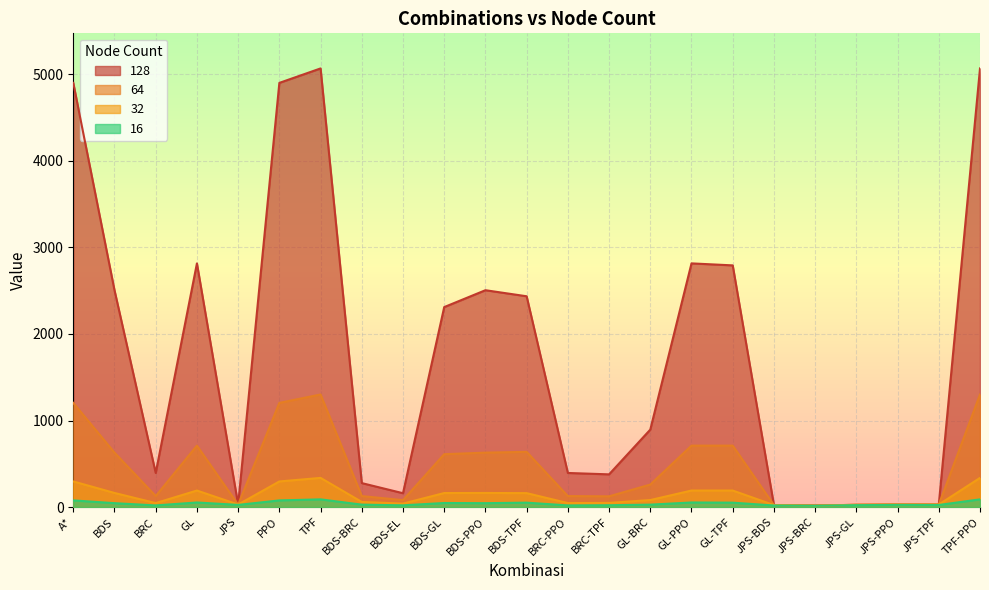

Is it true that 32 equals 48 at BRC-TPF?

True